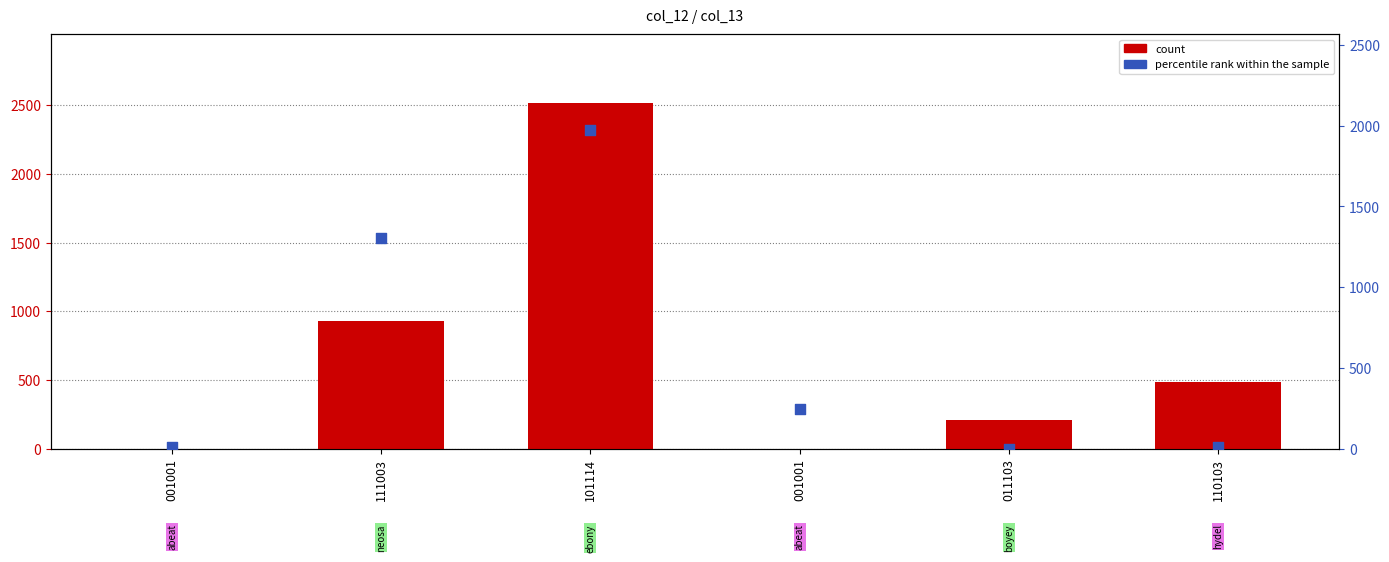

What is the total value across all series at 110103?

501